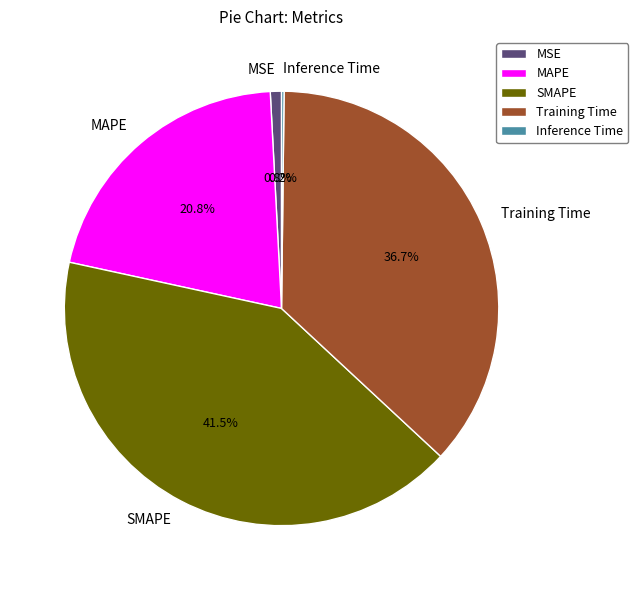

Which category has the biggest portion of the pie?

SMAPE